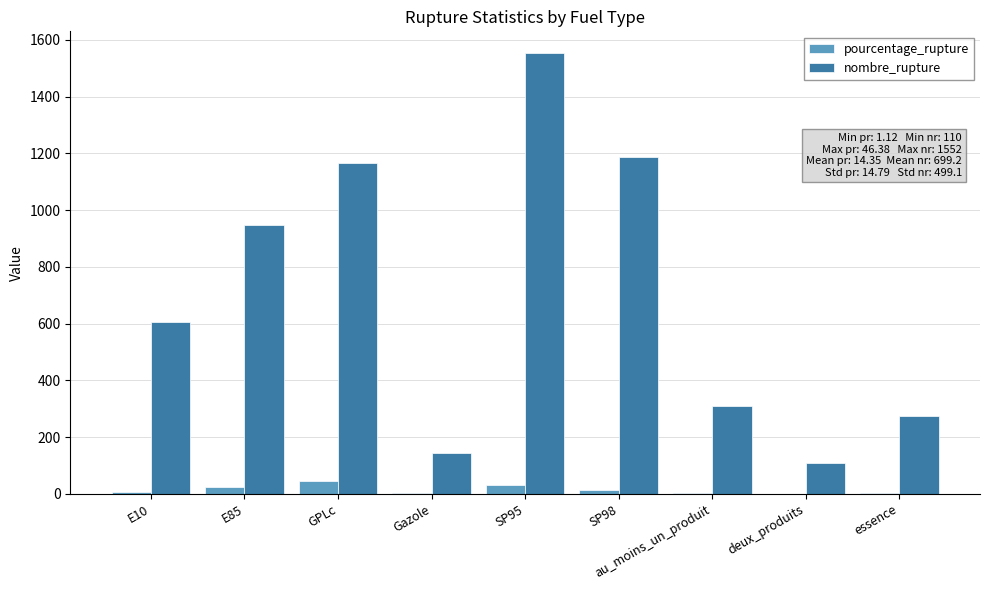

What is the greatest value displayed?

1552.0